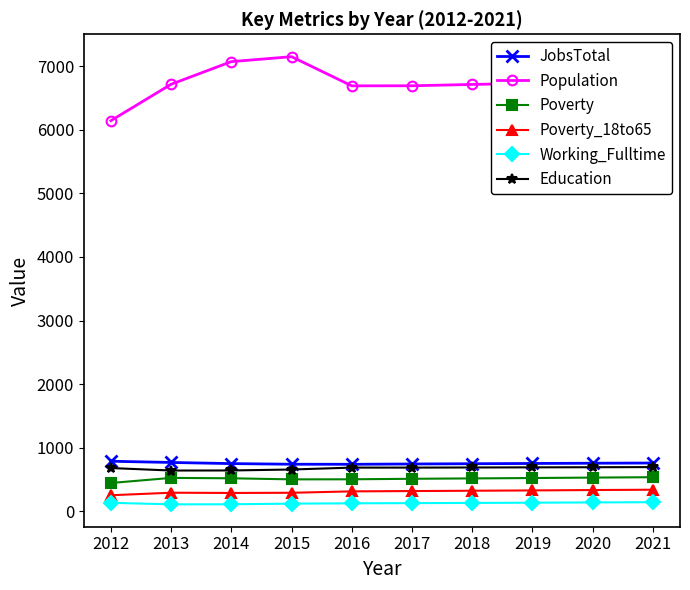

Is the value of Poverty_18to65 at 2015 greater than the value of Poverty at 2015?

No